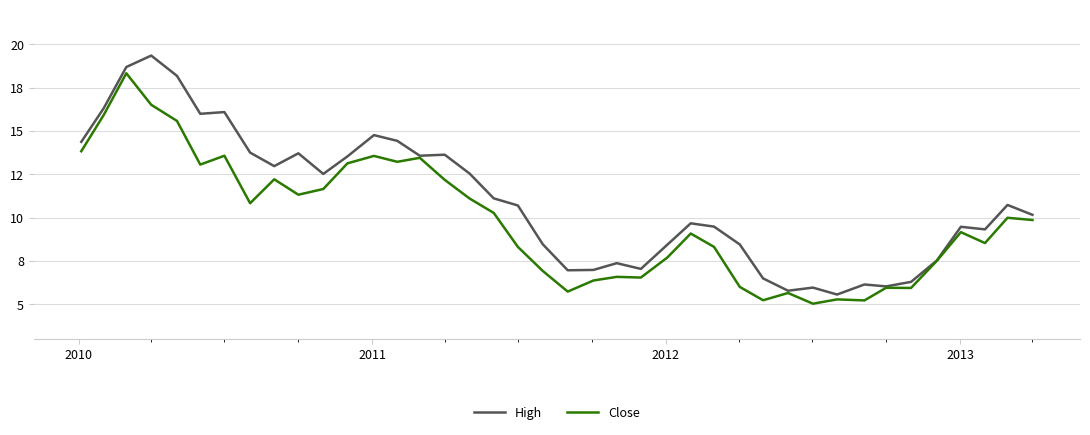

Rank the series by their maximum value, from highest to lowest.

High, Close